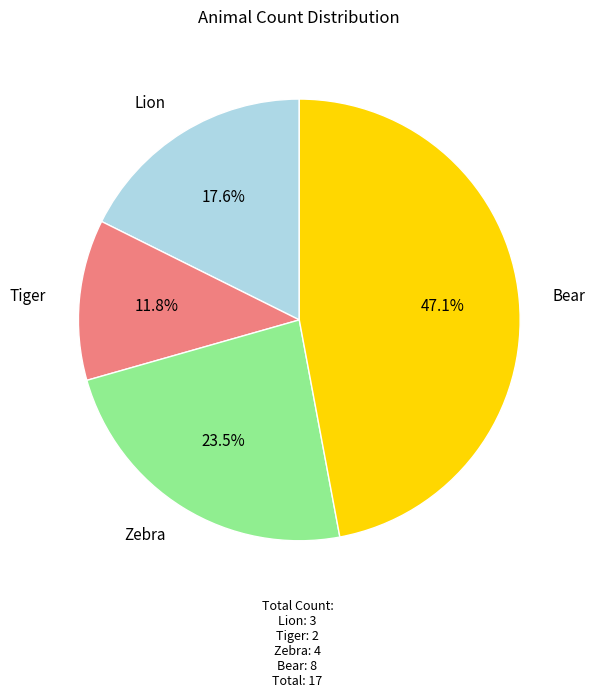

Is there any slice that represents more than half of the pie?

No